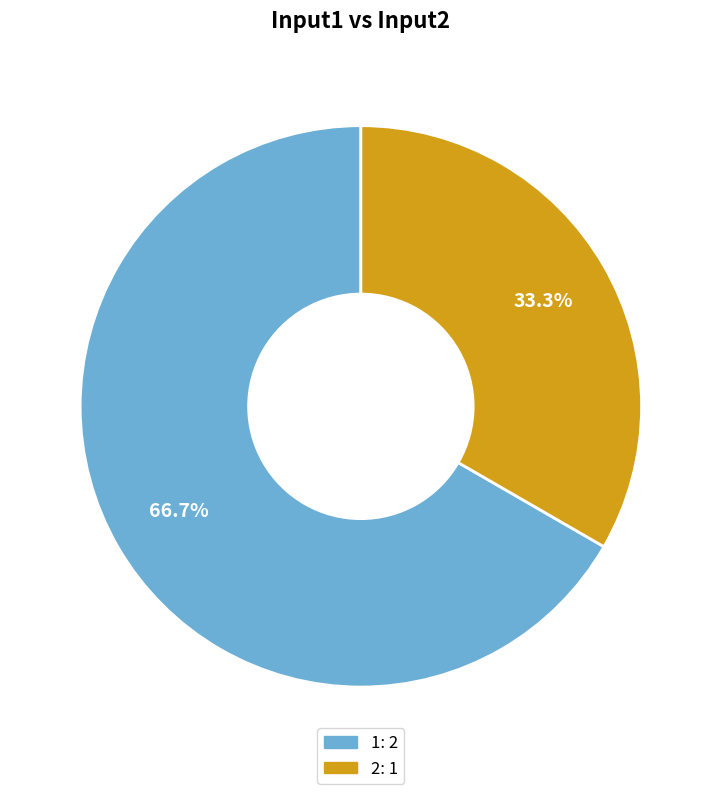

What percentage is the 2 slice, to the nearest percent?

33%